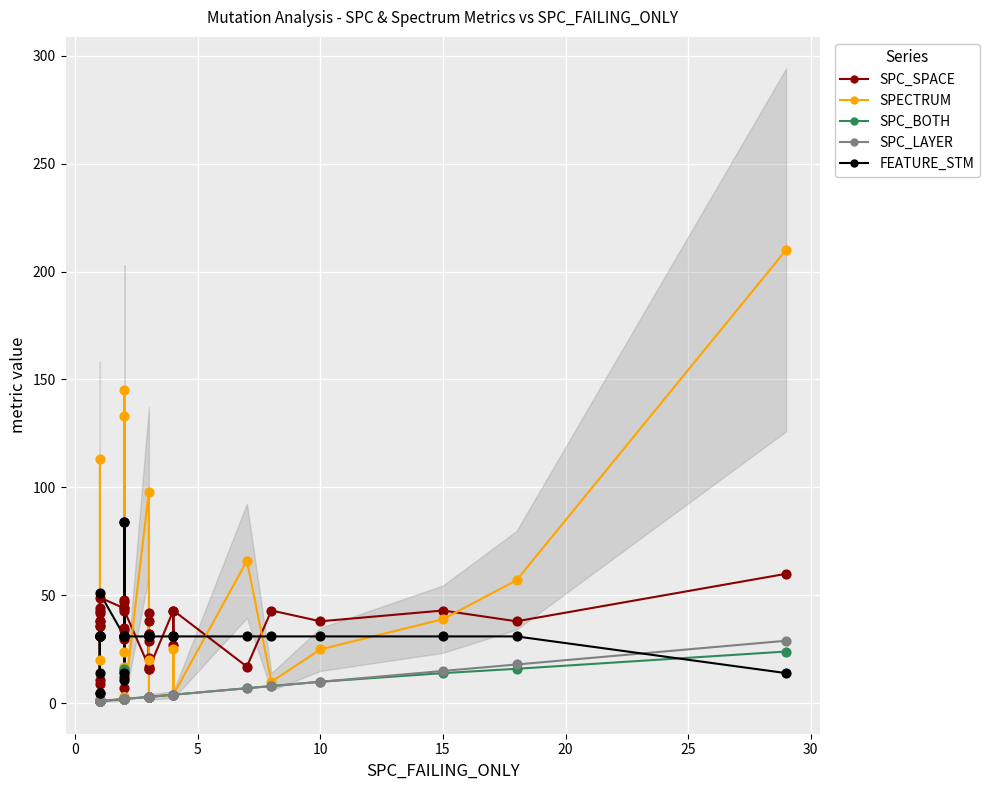

Which series has the largest Y range (max minus min)?

SPECTRUM